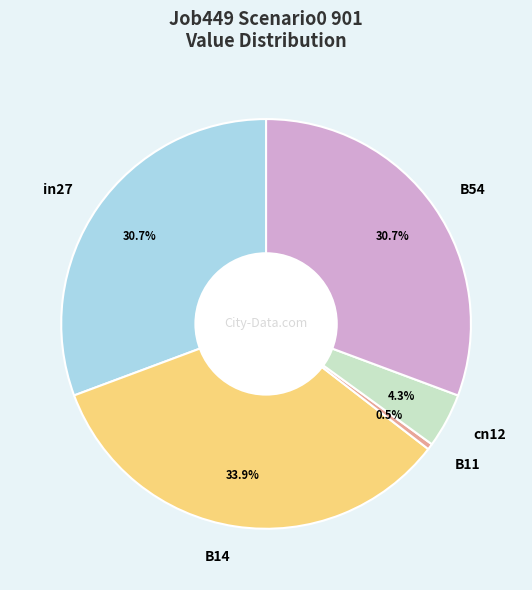

Which has a higher value, B14 or cn12?

B14